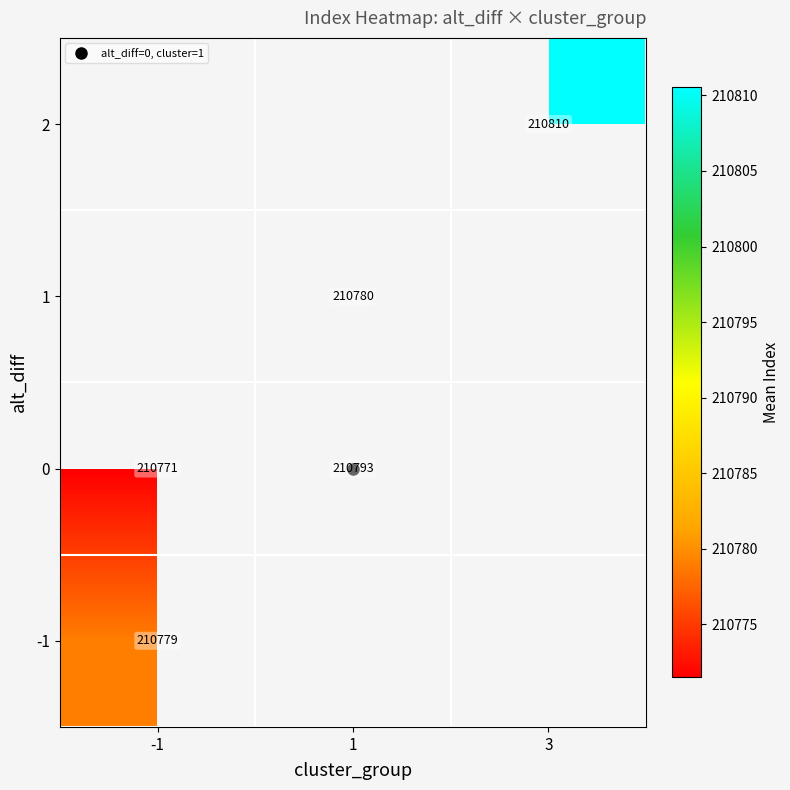

At which label does -1 reach its peak?

-1